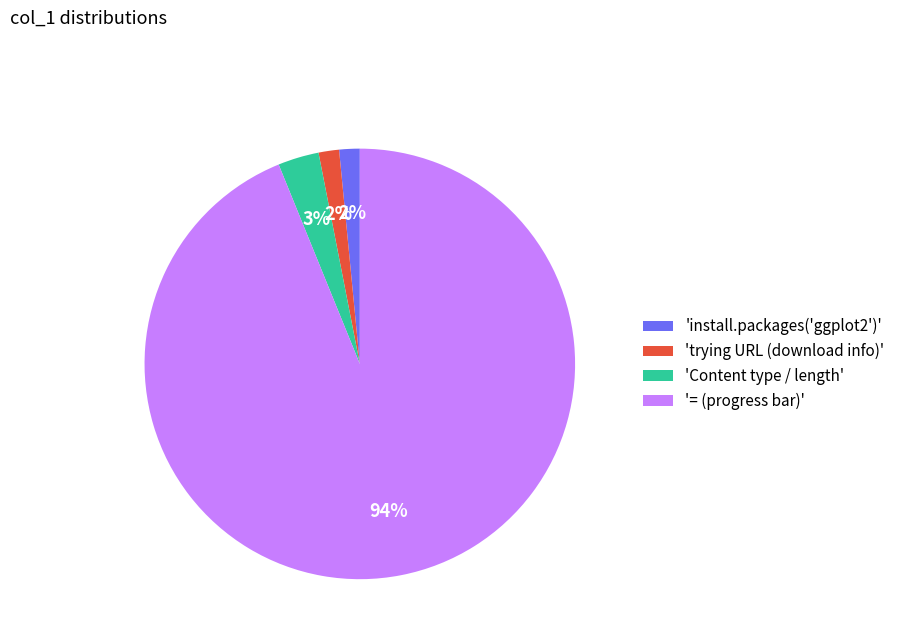

To the nearest percent, what percentage of the pie is 'install.packages('ggplot2')'?

2%